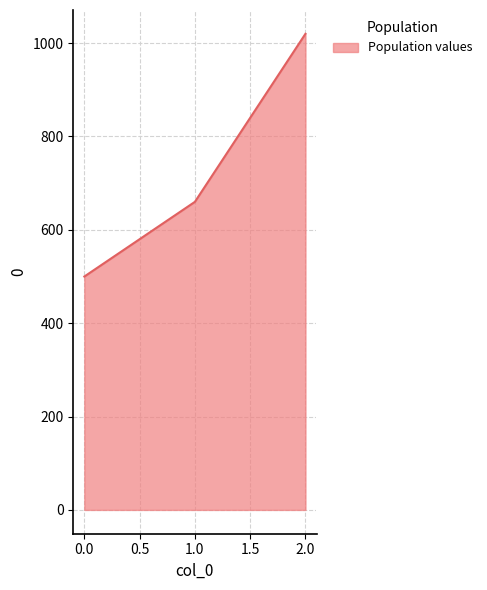

How many series are shown in this chart?

1